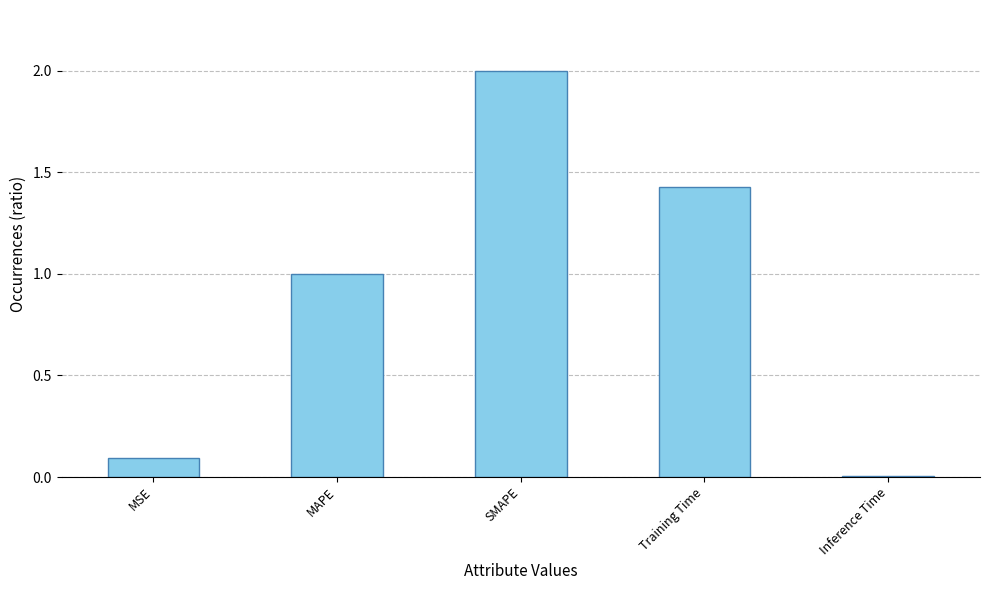

What is the value of the 3rd bar from the left?

2.0